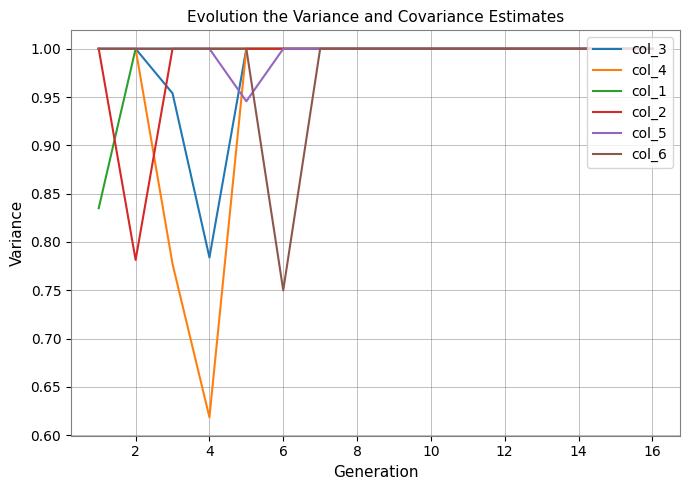

Which series has the largest range (max minus min)?

col_4